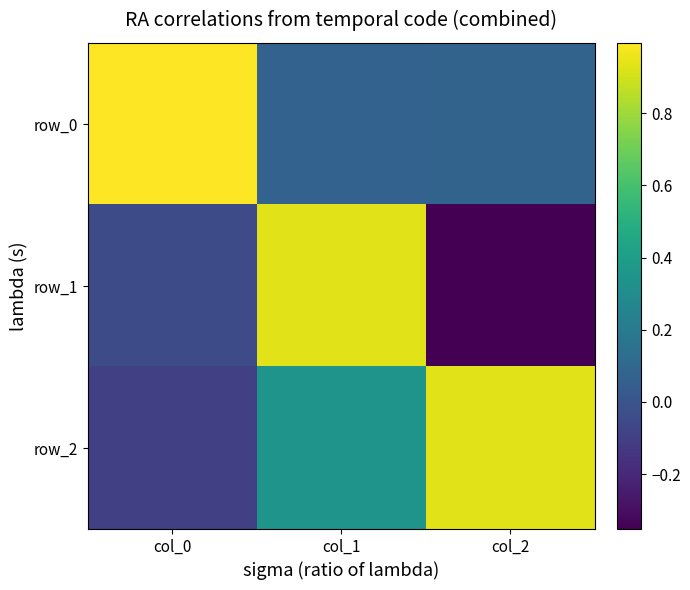

Which series has the largest range (max minus min)?

row_1